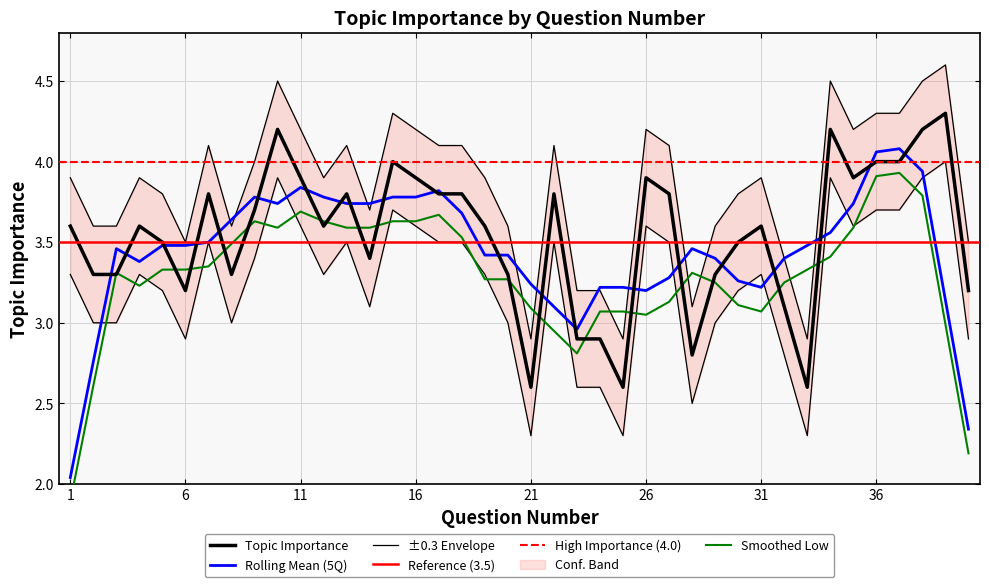

Rank the categories by value from highest to lowest.

39, 10, 34, 38, 15, 36, 37, 11, 16, 26, 35, 7, 13, 17, 18, 22, 27, 9, 1, 4, 12, 19, 31, 5, 30, 14, 2, 3, 8, 20, 29, 6, 40, 32, 23, 24, 28, 21, 25, 33